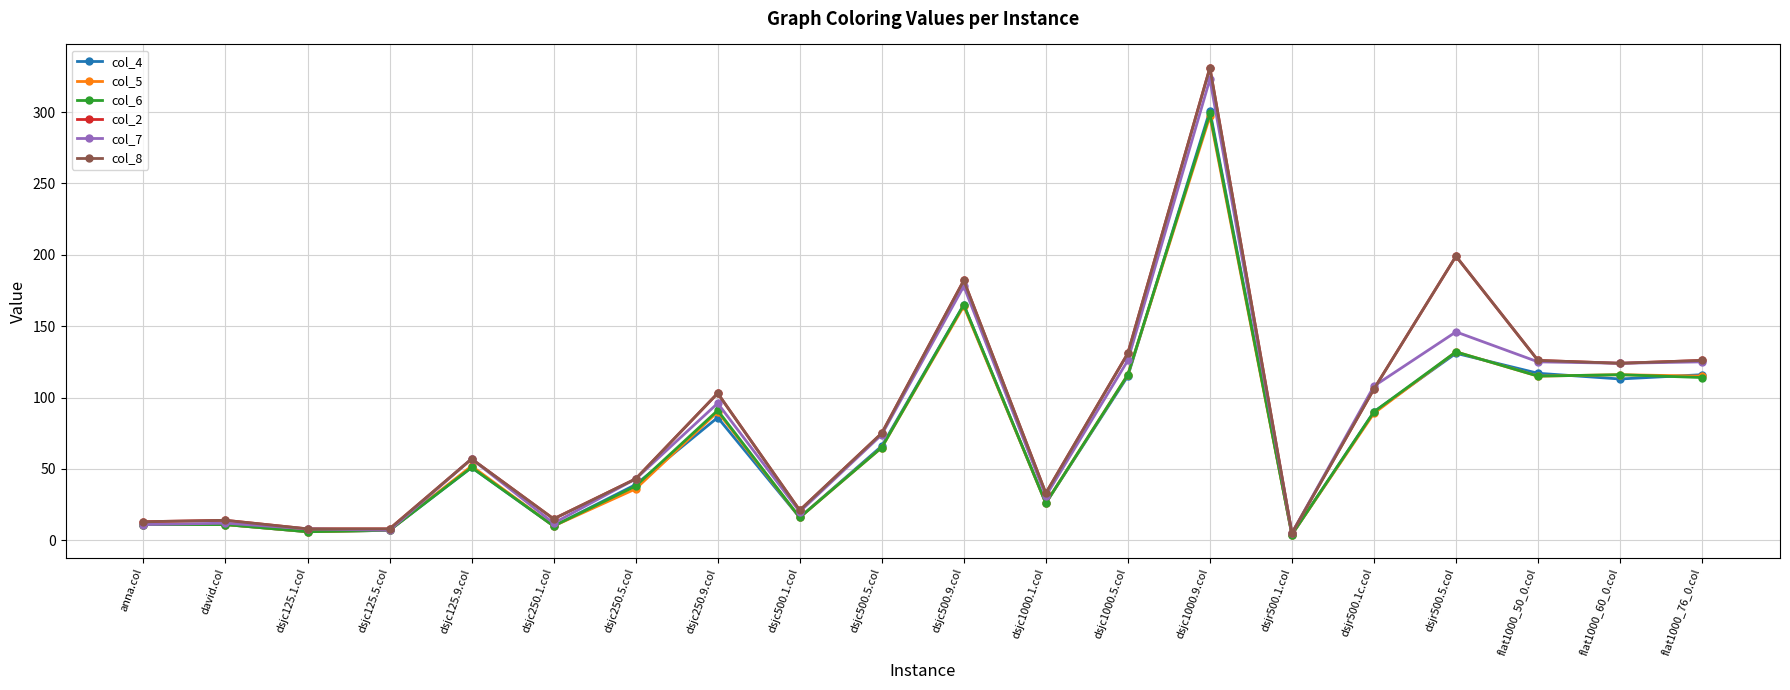

The col_2 series shows 2 at dsjc125.5.col. True or false?

False